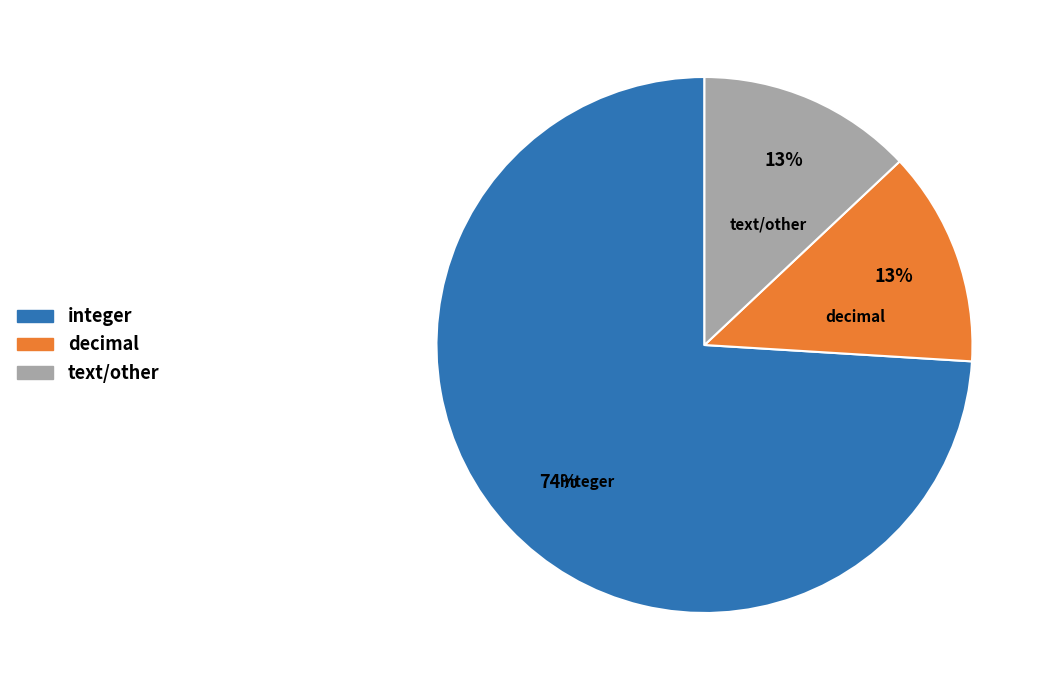

Is there a majority slice in this chart?

Yes